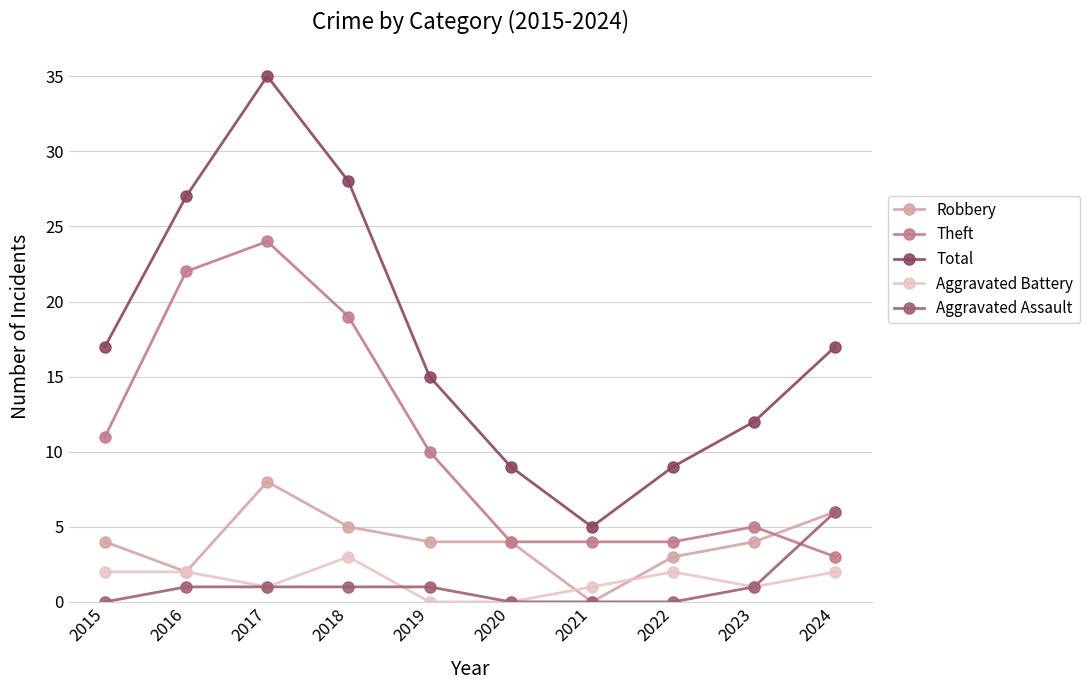

What is the average value of the Aggravated Battery series?

1